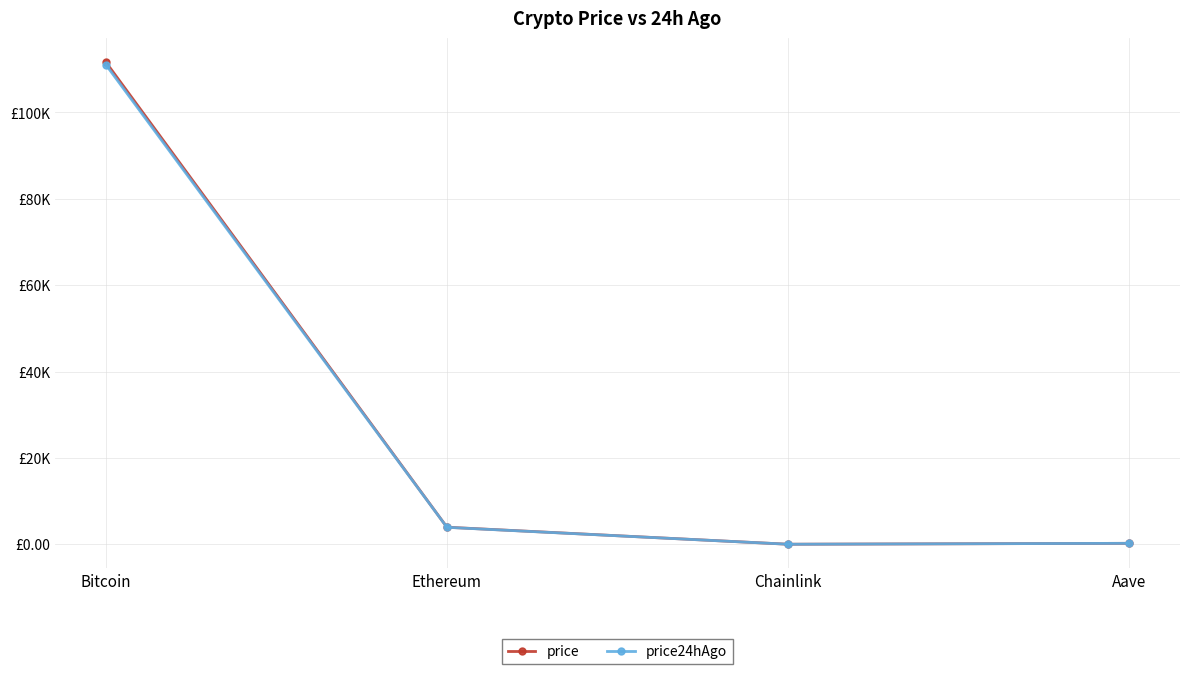

Is this an area chart (filled region under the line)?

No